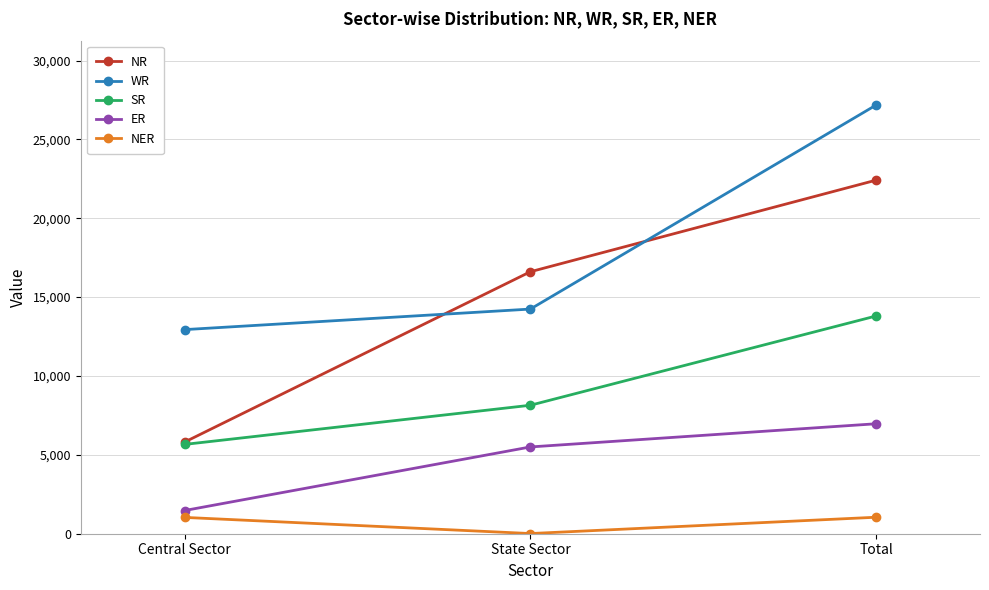

What is the average value of the SR series?

9205